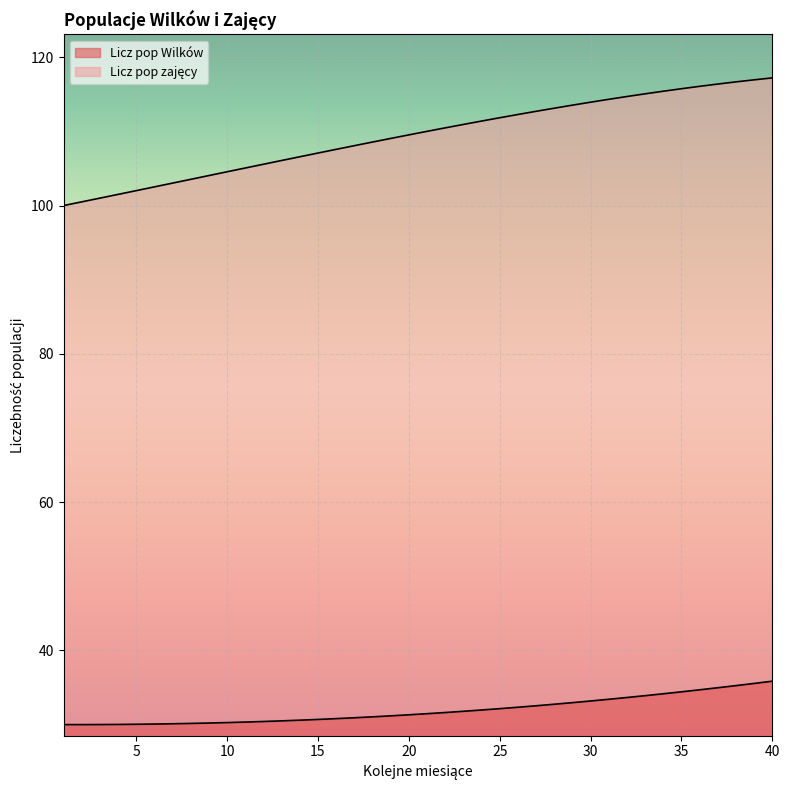

What is the difference between the second highest and second lowest values in the Licz pop Wilków series?

5.6